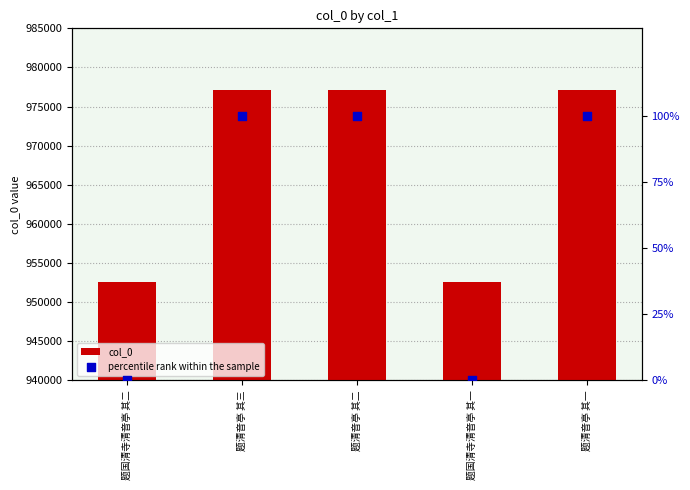

What are all the series names shown in the legend?

col_0, percentile rank within the sample